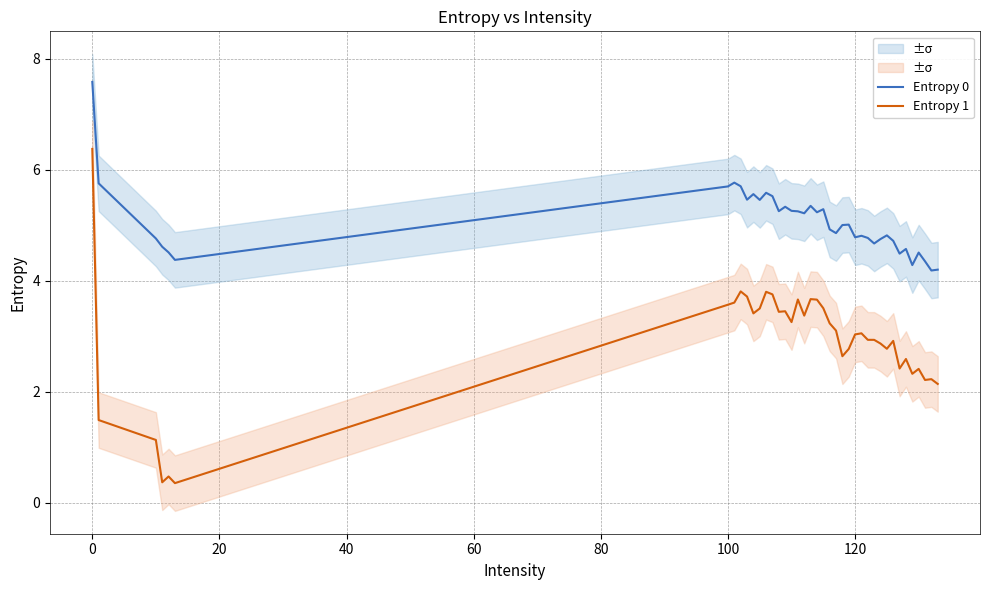

What is the sum of all Entropy 0 values?

202.1